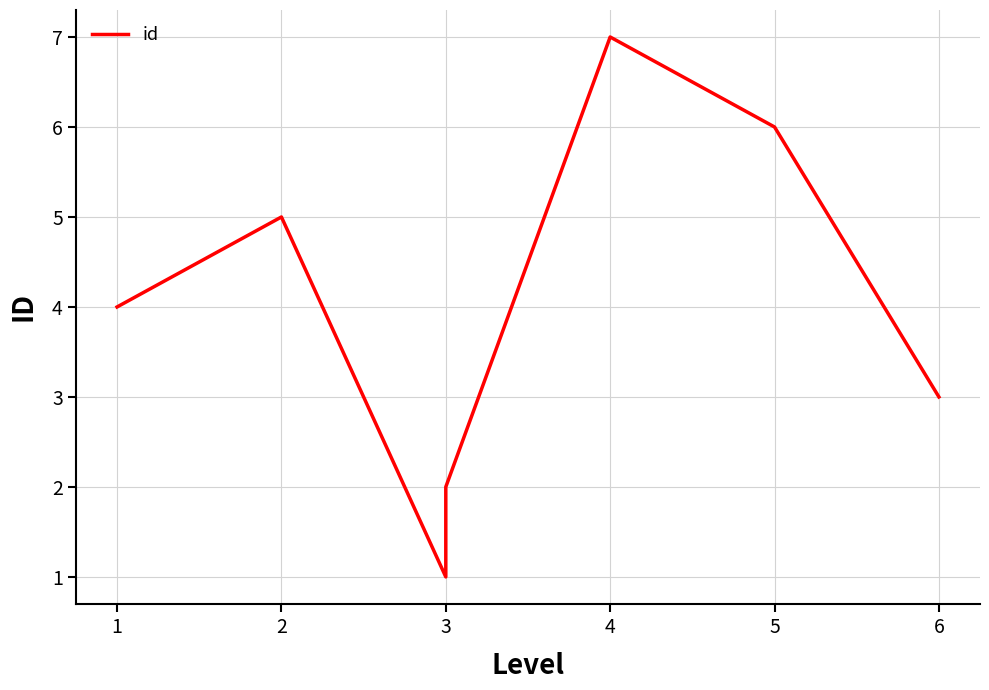

What is the average value of the hash series?

3470774704906757632